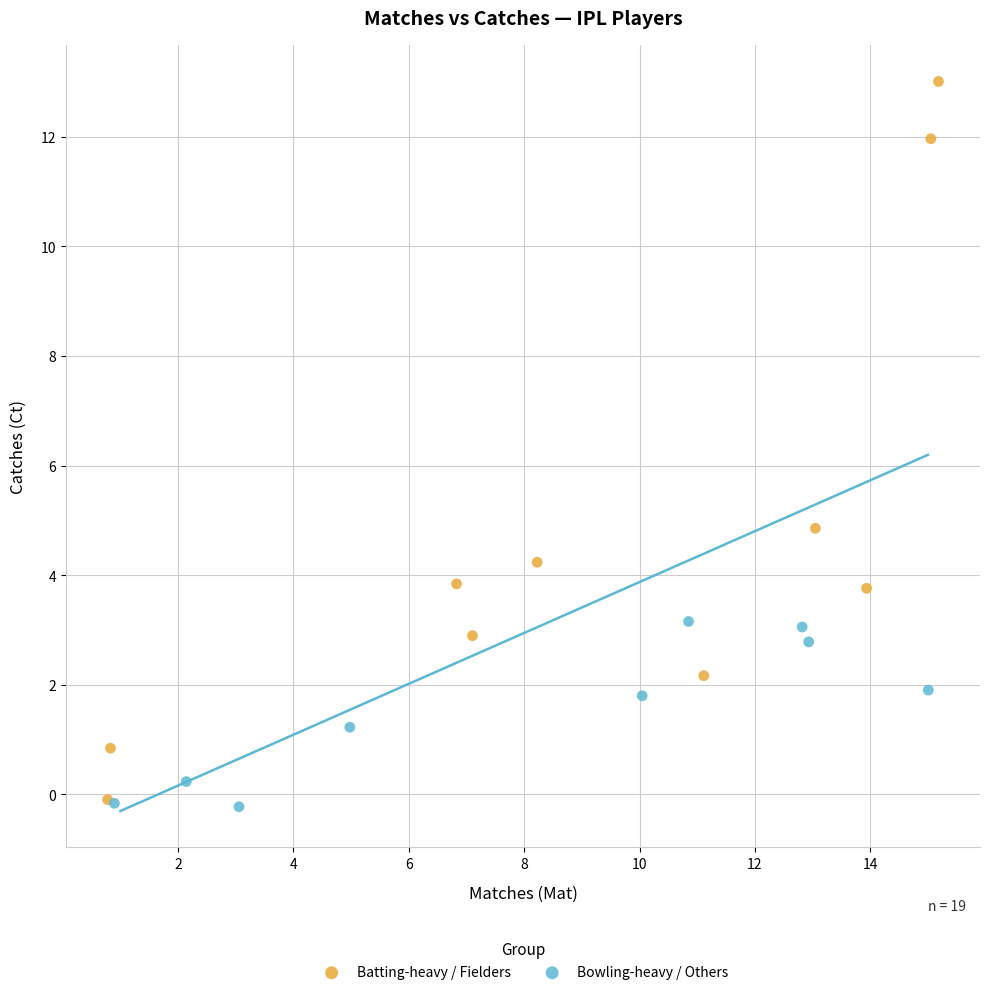

What are all the series names shown in the legend?

Batting-heavy / Fielders, Bowling-heavy / Others